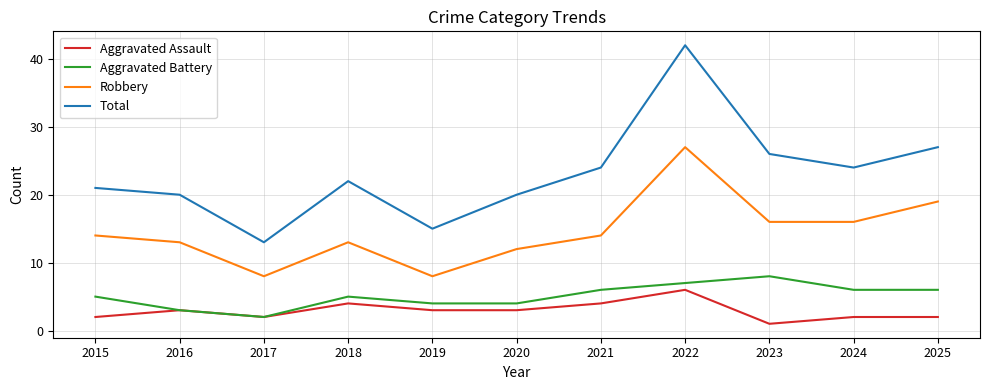

What is the highest value of the Aggravated Assault series?

6